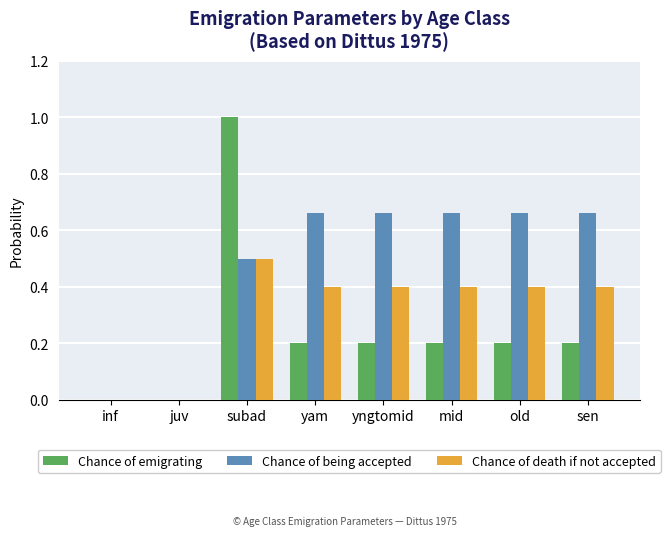

What is the total value across all series at sen?

1.3